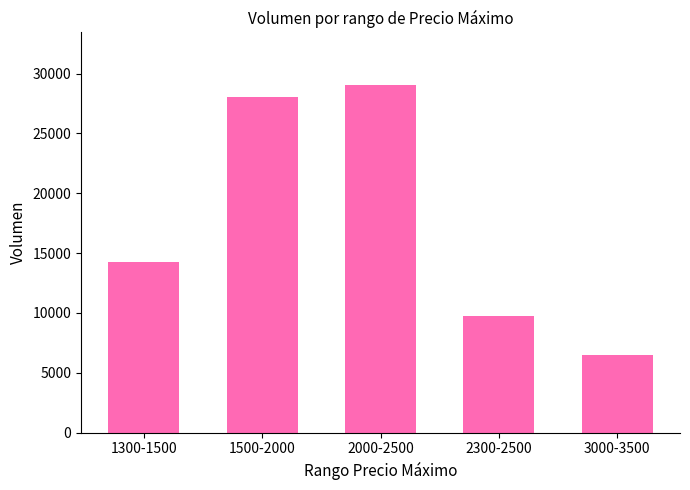

Is it true that the value at 1300-1500 is 14260?

True